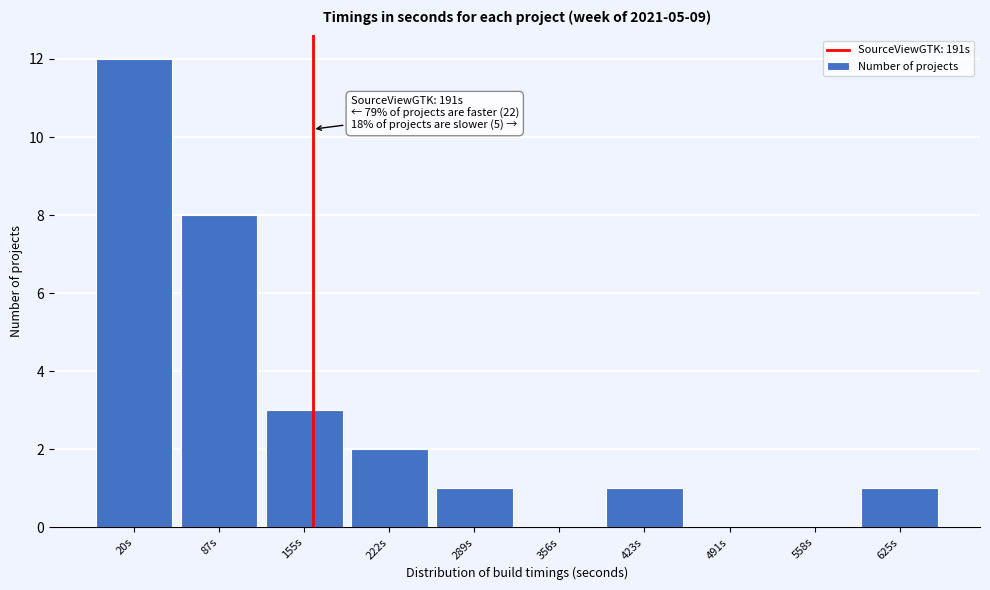

Reading left to right, extract all data points from this chart.

20s=12	87s=8	155s=3	222s=2	289s=1	356s=0	423s=1	491s=0	558s=0	625s=1